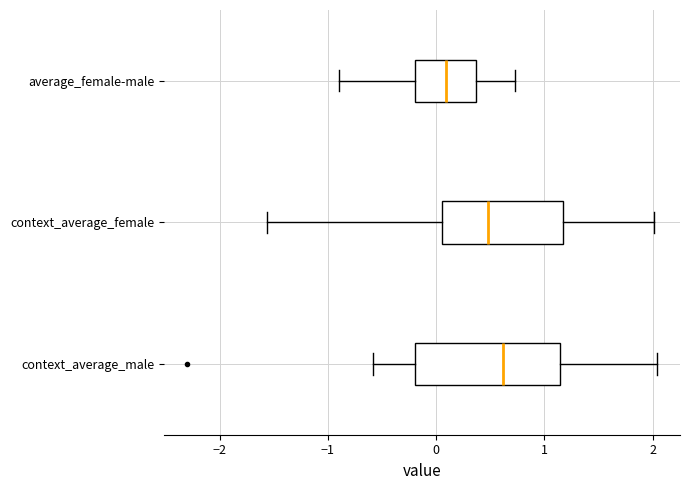

Which box's median line is the furthest to the right?

context_average_male